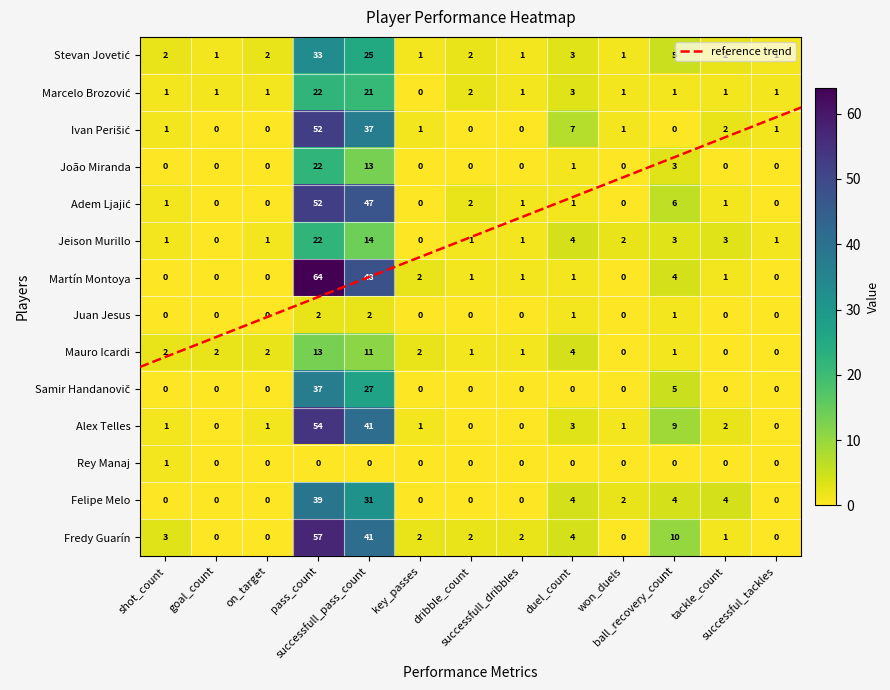

What is the difference between the second highest and minimum values in the Mauro Icardi series?

11